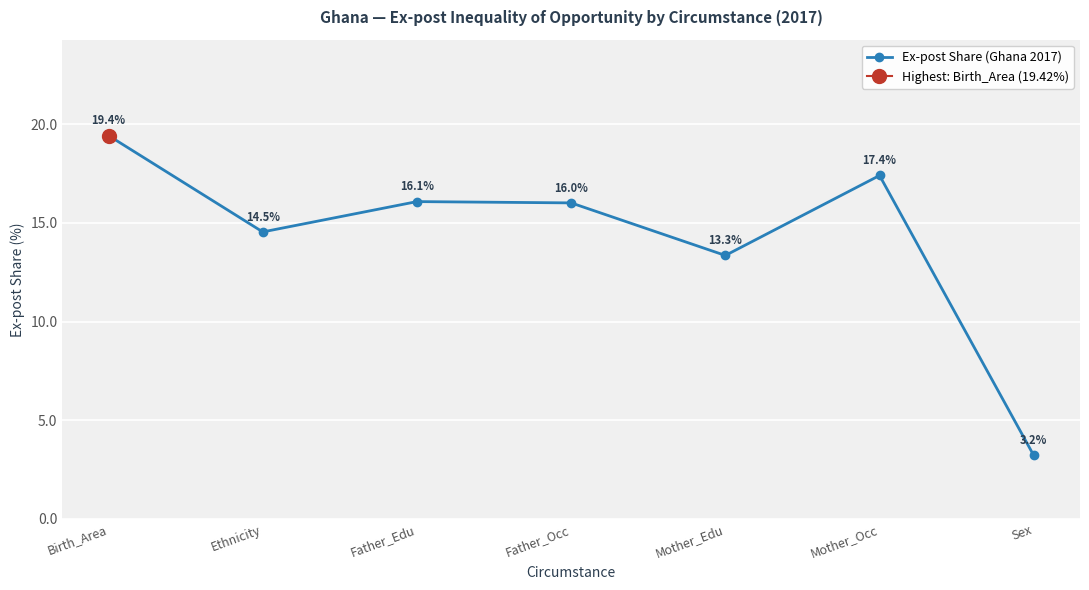

How many lines are shown in the chart?

1